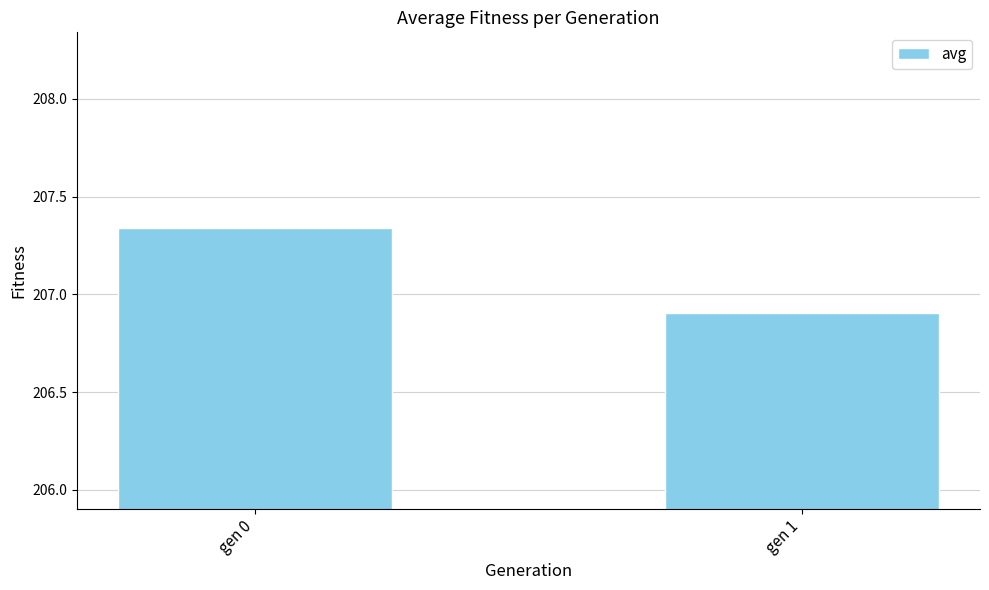

At which category does the chart reach its peak across all series?

gen 0